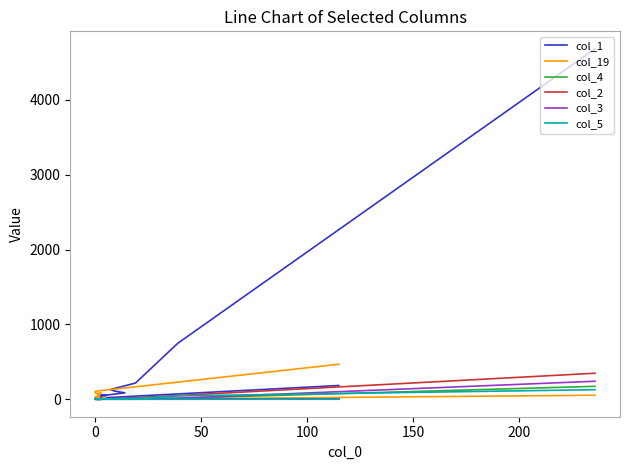

What is the value of the col_19 point at the 14th from the left?

35